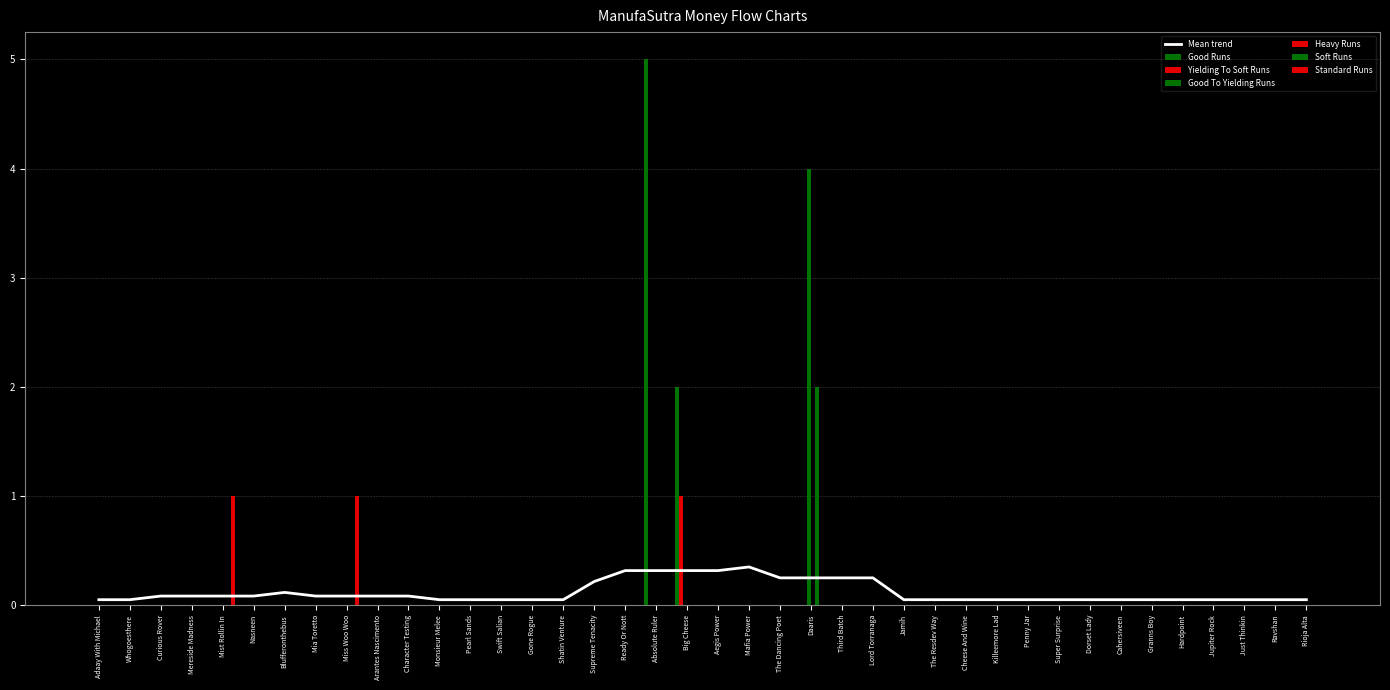

Is it true that Soft Runs equals 0 at Mereside Madness?

True